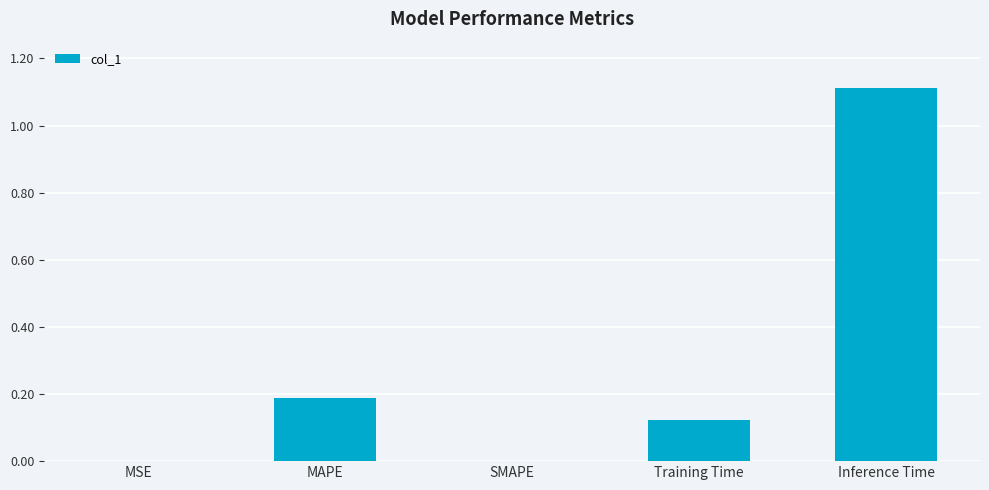

Between Training Time and Inference Time, which is larger?

Inference Time